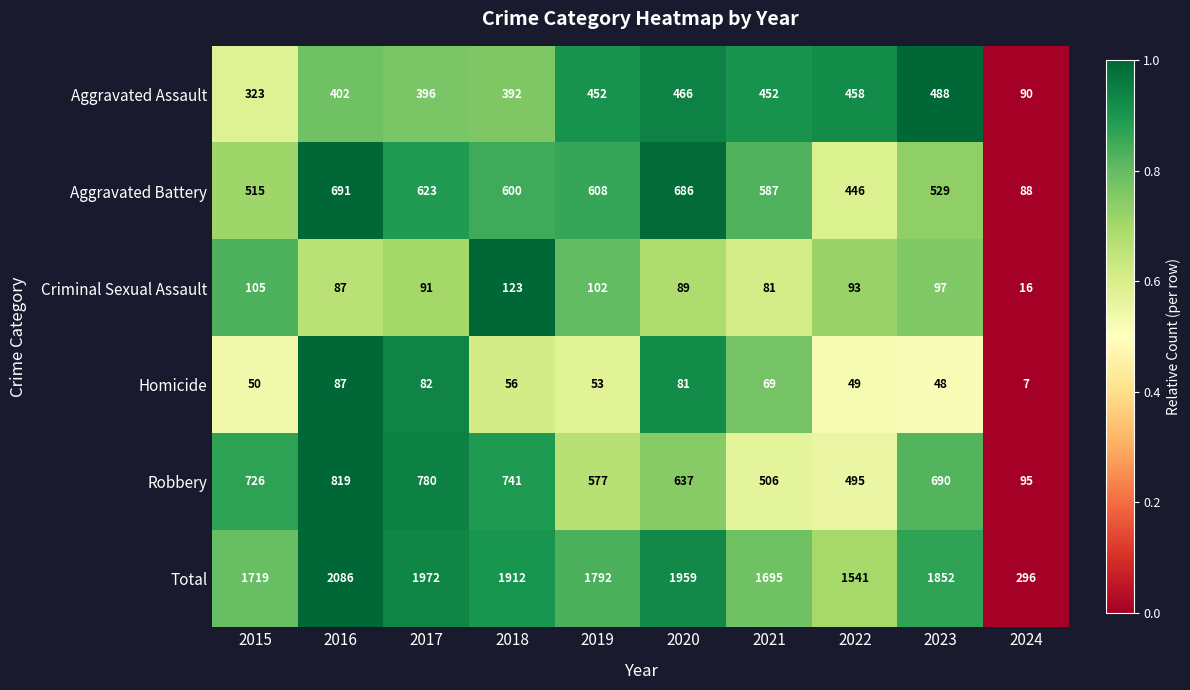

How many data points does each series have?

10